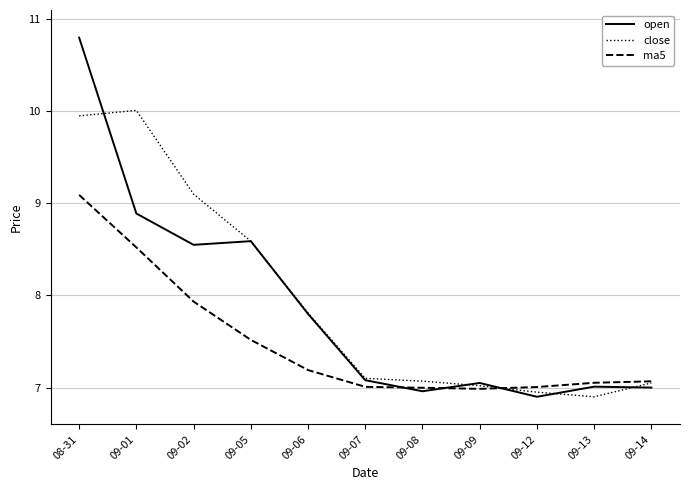

What position from the left is 08-31?

1